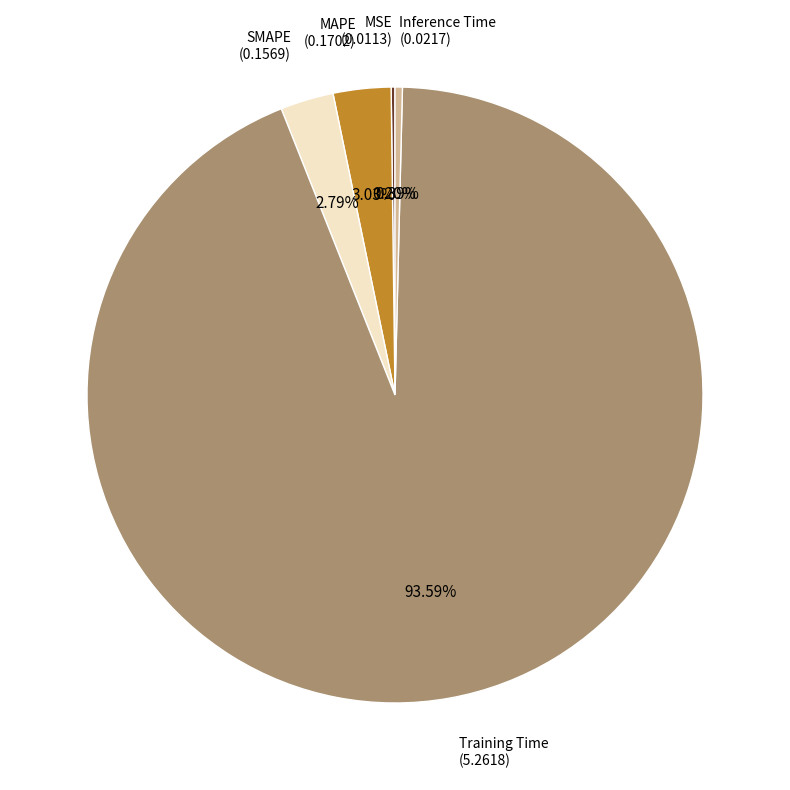

Does Training Time represent more than half of the total?

Yes